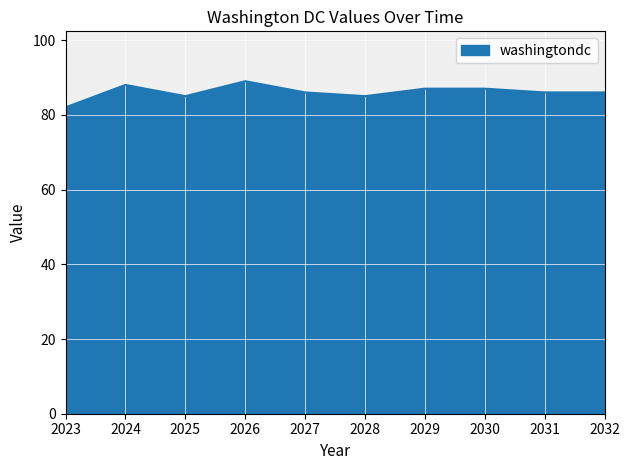

The chart shows a value of 139 at 2023. True or false?

False